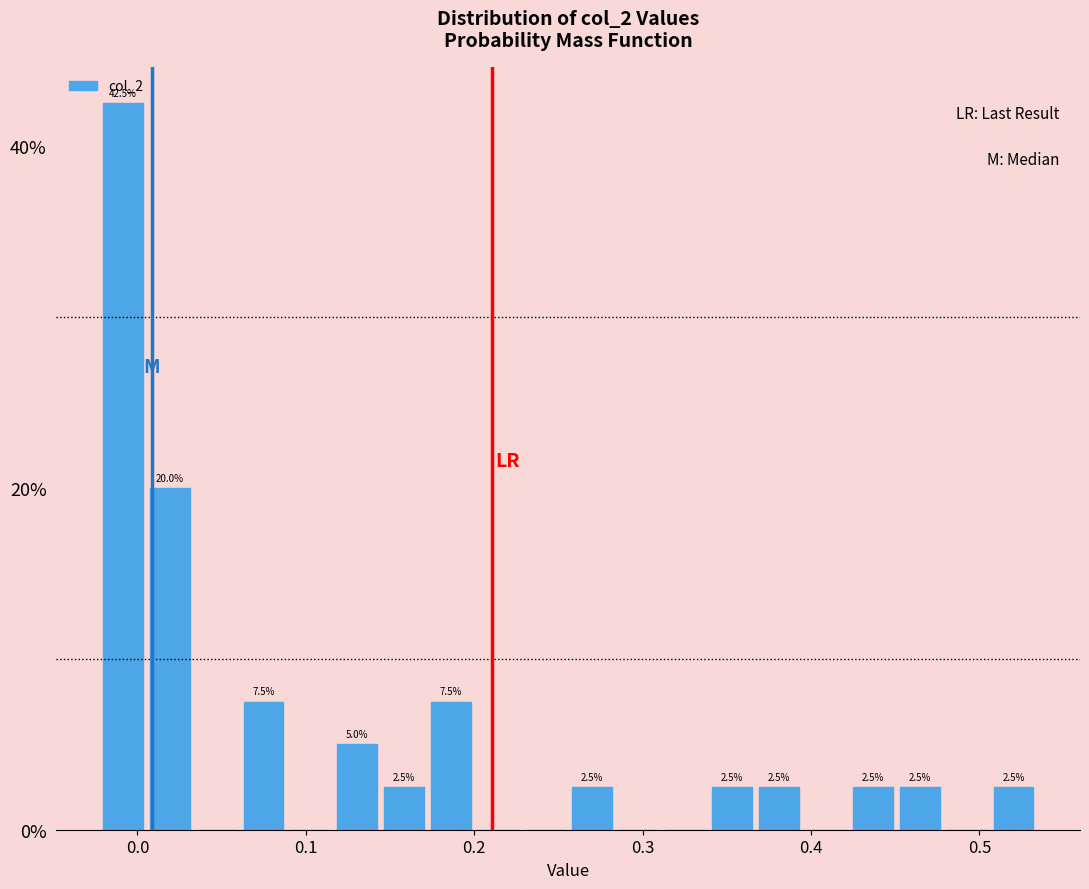

Read against the x-axis, roughly where is the centre of the tallest bar?

-0.01